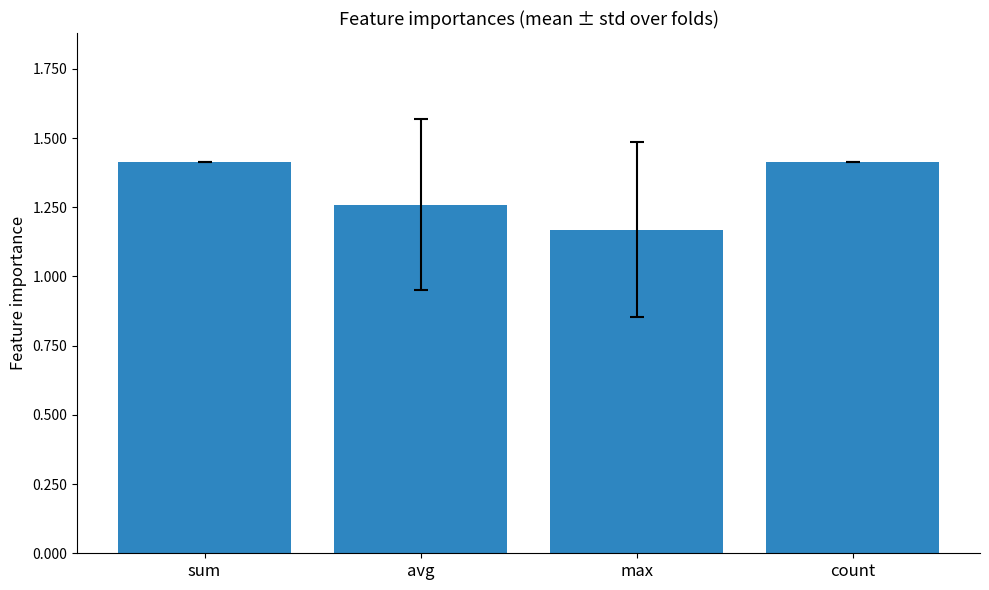

What position from the right is count?

1